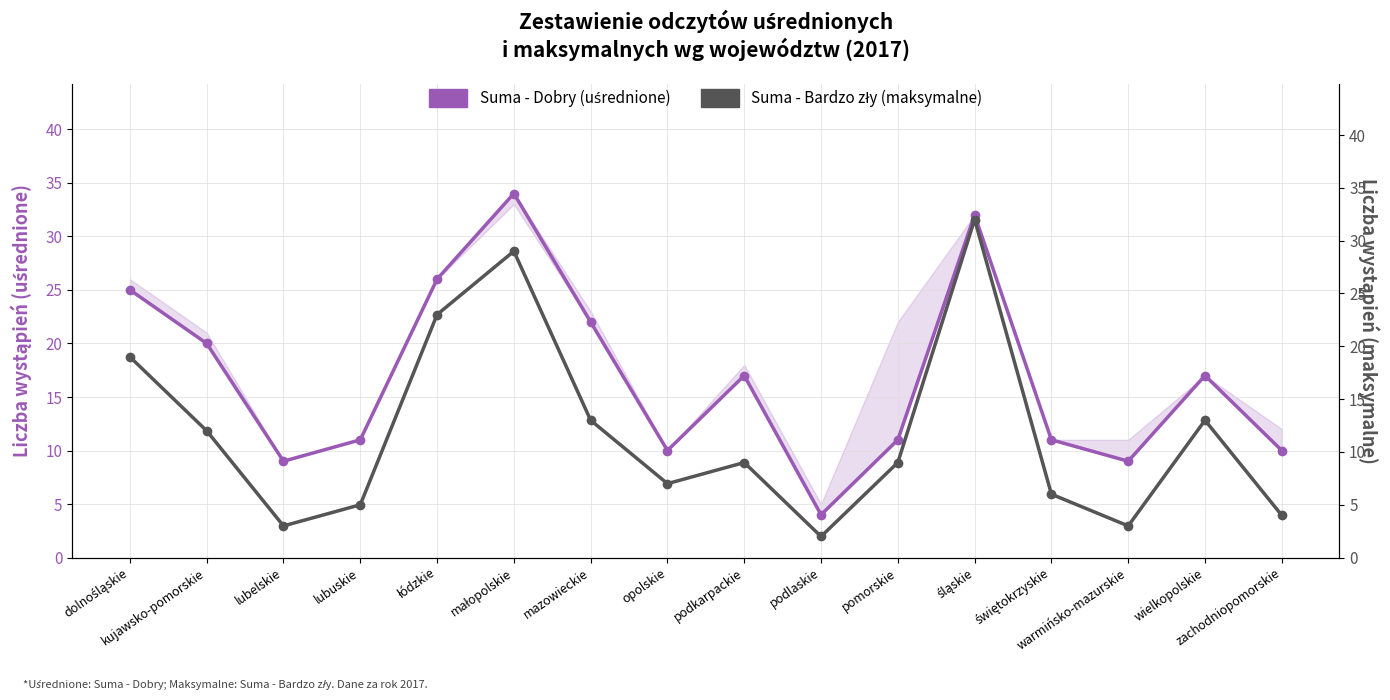

Which category has the lowest value across all series?

podlaskie